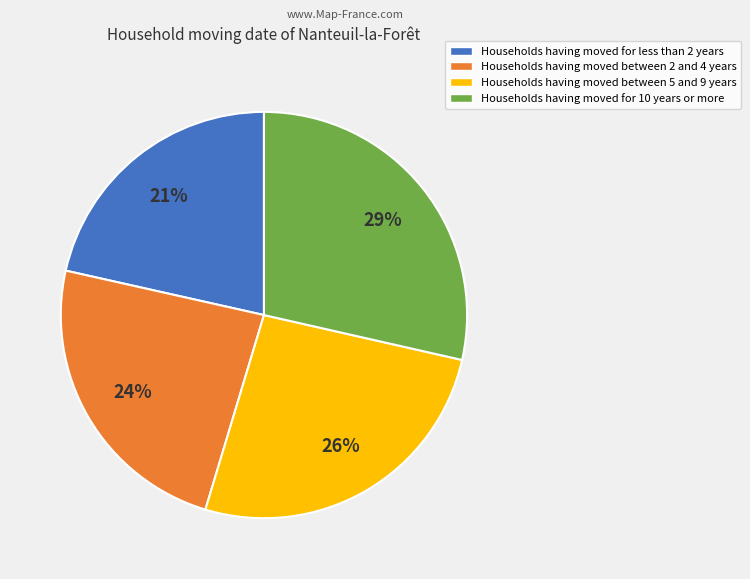

Do Households having moved between 2 and 4 years and Households having moved for less than 2 years together represent more than half of the pie?

No